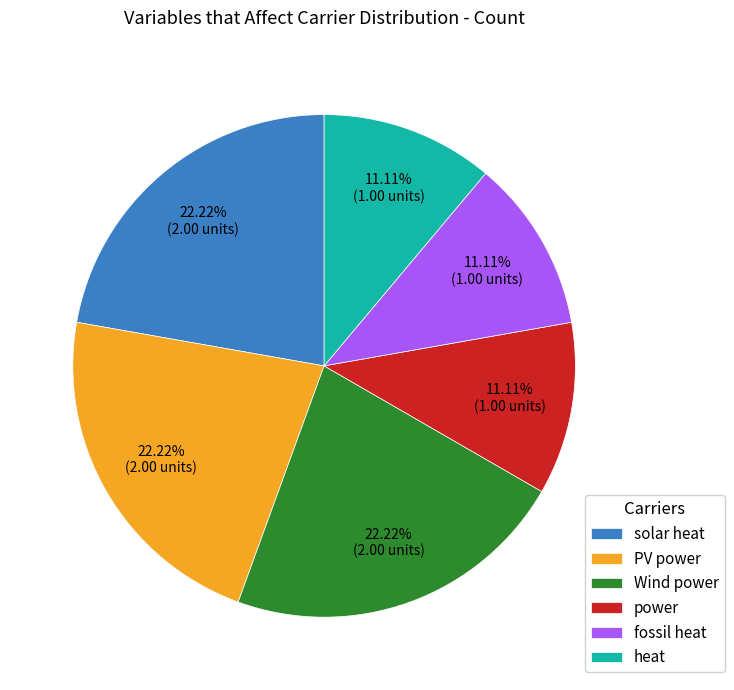

What percentage is the Wind power slice, to the nearest percent?

22%